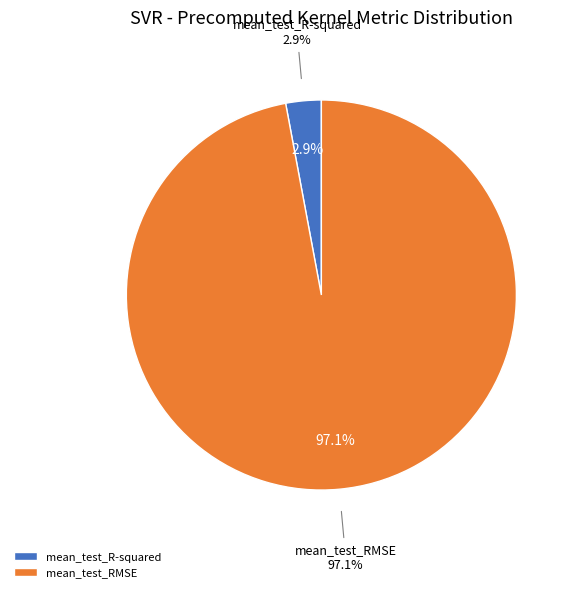

To the nearest percent, what portion does mean_test_RMSE represent?

97%